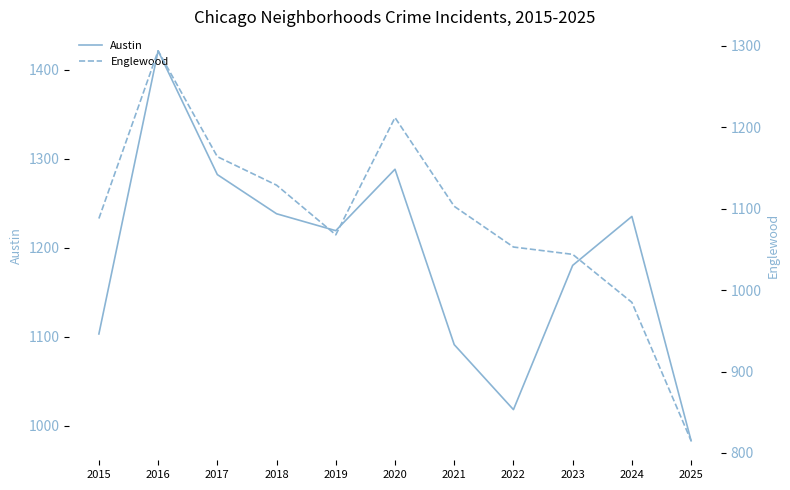

What is the difference between the maximum and minimum values in the Englewood series?

479